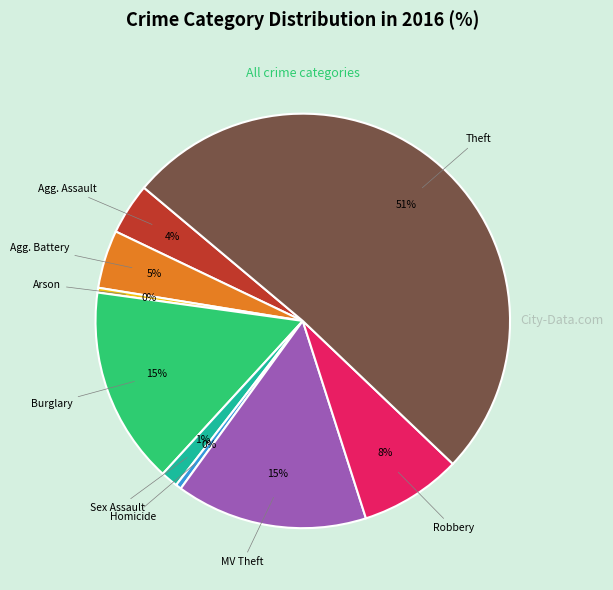

To the nearest percent, what is the average slice percentage?

11%